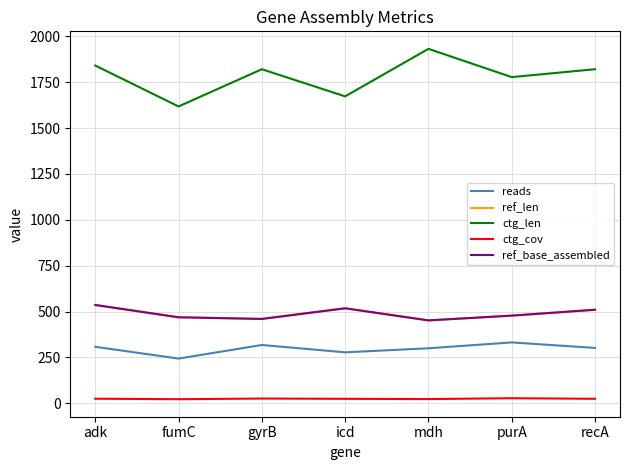

Does the chart display data point markers on the line(s)?

No